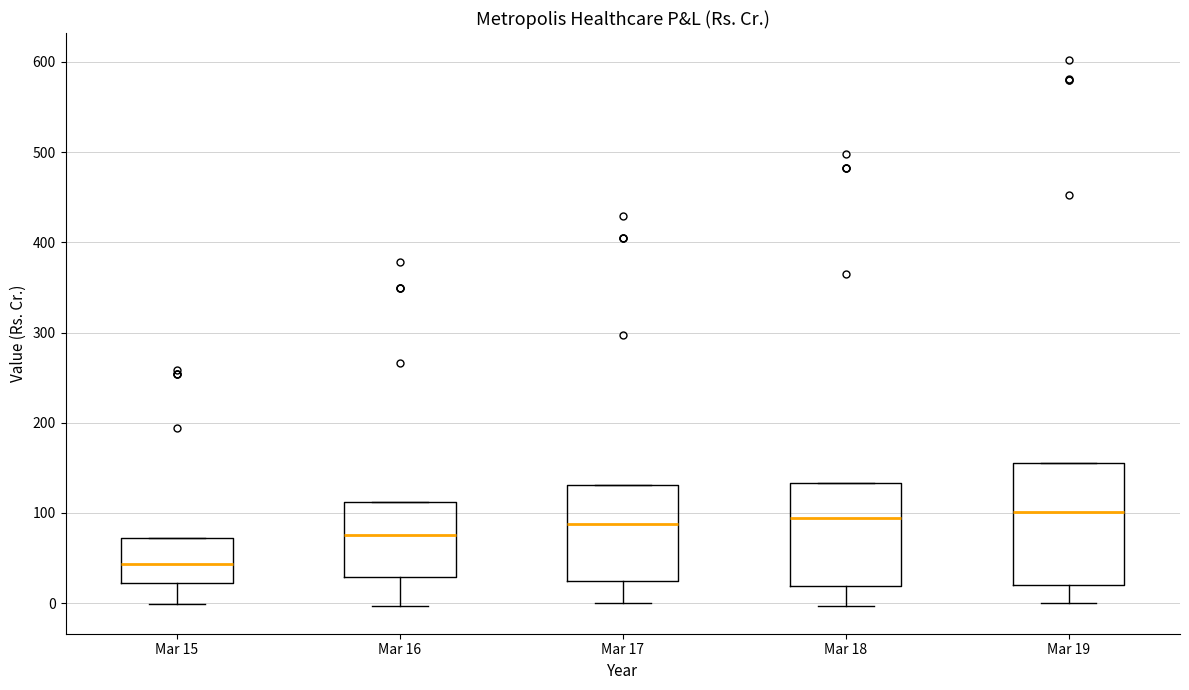

Reading left to right, read every box against the y-axis: the position of its median line, the range the box covers, and the ends of its whiskers. The values are not printed on the chart, so give them approximately, as read against the axis.

Mar 15: median 40, box 20 to 70, whiskers 0 to 70
Mar 16: median 80, box 30 to 110, whiskers 0 to 110
Mar 17: median 90, box 20 to 130, whiskers 0 to 130
Mar 18: median 90, box 20 to 130, whiskers 0 to 130
Mar 19: median 100, box 20 to 160, whiskers 0 to 160